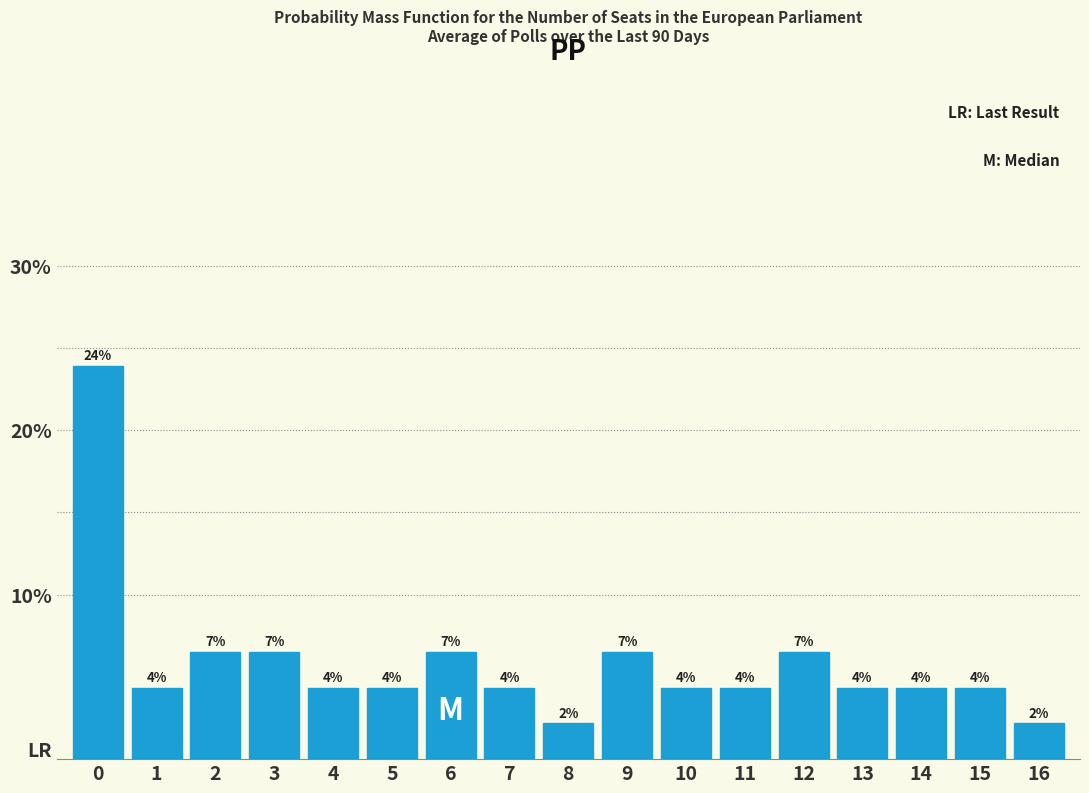

Does the chart contain any negative values?

No